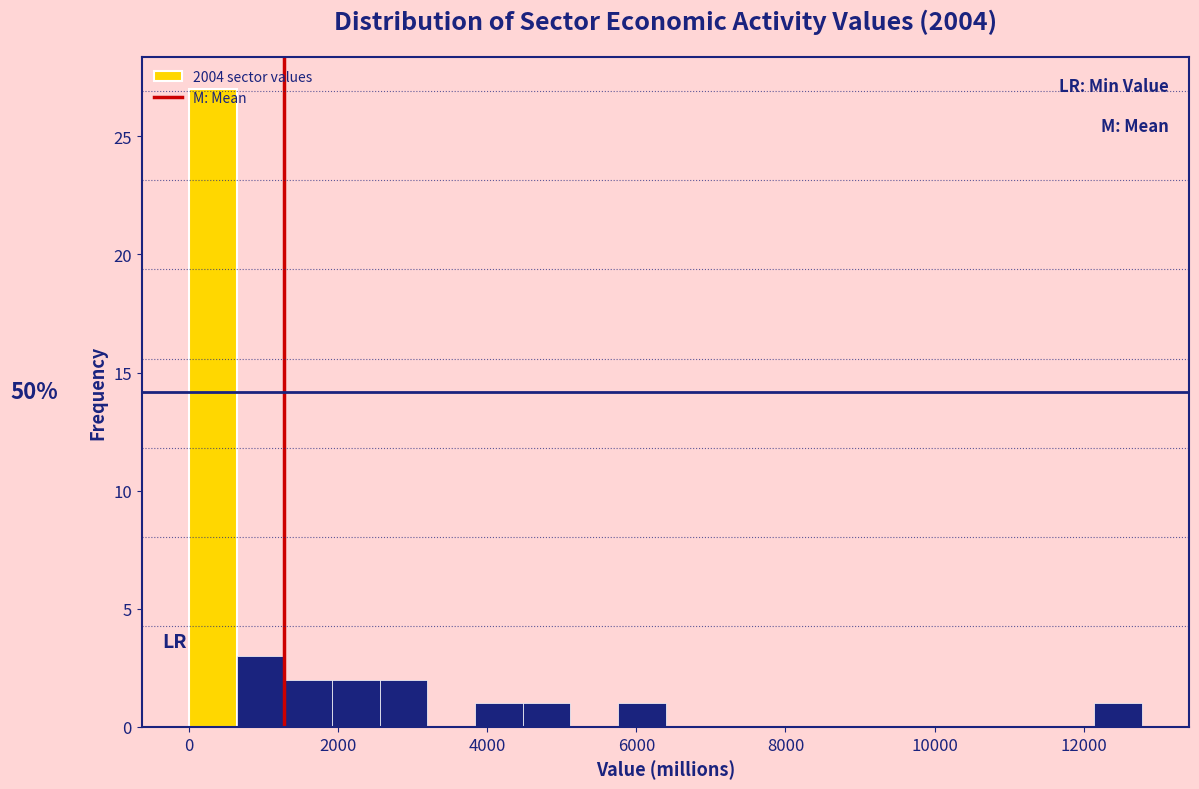

Around what value on the x-axis is the tallest bar? Give the approximate position of its centre, as read against the axis.

400